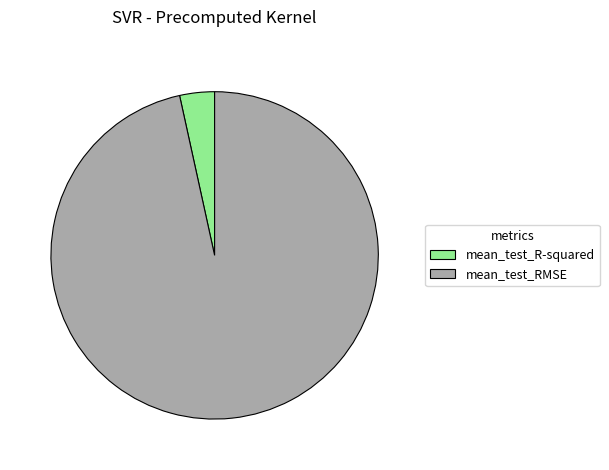

Between mean_test_R-squared and mean_test_RMSE, which is larger?

mean_test_RMSE